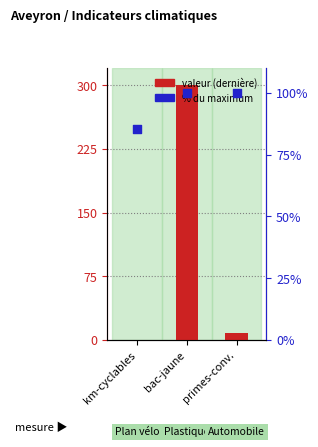

What is the total value across all series at km-cyclables?

85.3